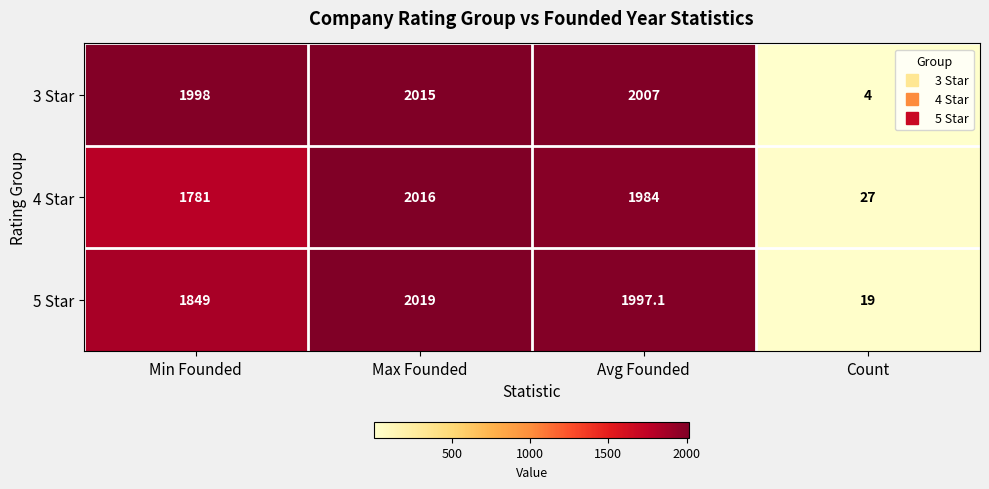

Reading left to right, transcribe all the data shown in this chart.

3 Star: Min Founded=1998.0	Max Founded=2015.0	Avg Founded=2007.0	Count=4.0
4 Star: Min Founded=1781.0	Max Founded=2016.0	Avg Founded=1984.0	Count=27.0
5 Star: Min Founded=1849.0	Max Founded=2019.0	Avg Founded=1997.1	Count=19.0